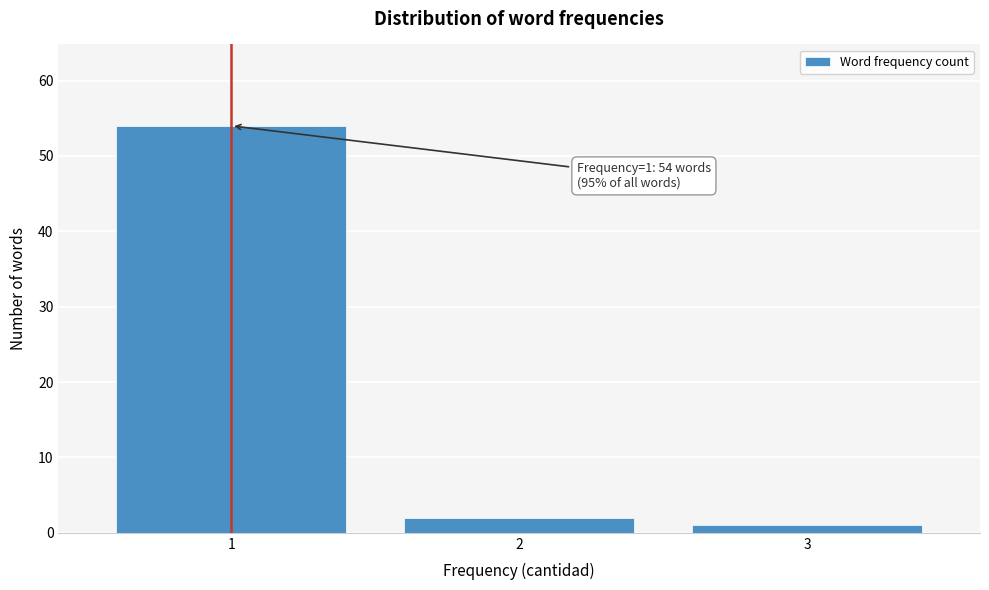

Which range on the x-axis has the tallest bar?

0.5 to 1.5